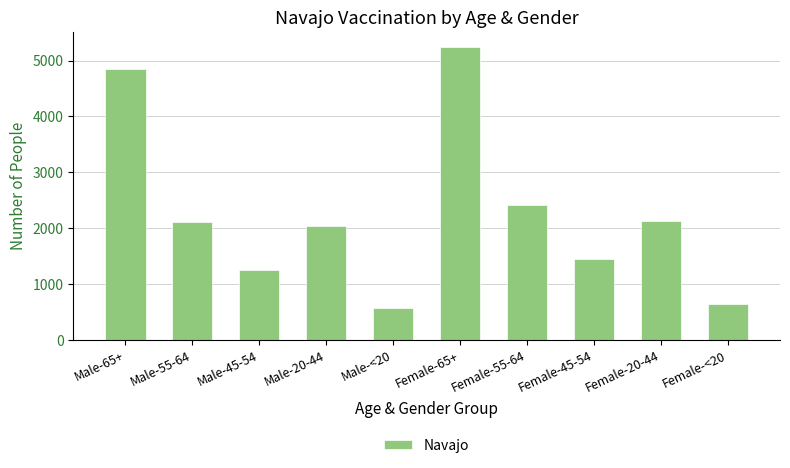

Between Male-<20 and Male-45-54, which is larger?

Male-45-54